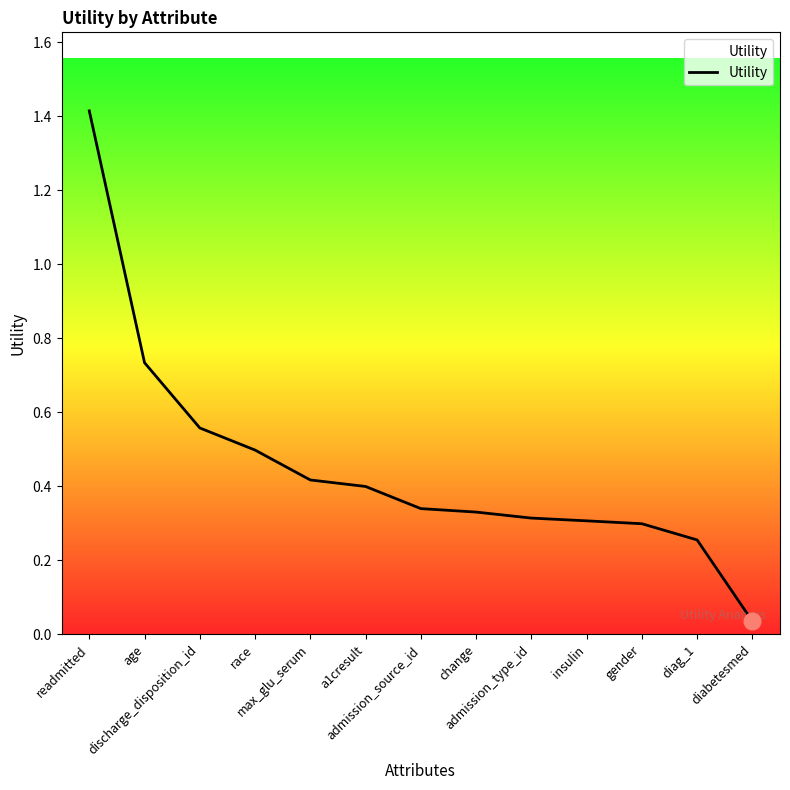

The chart shows a value of 0.8 at discharge_disposition_id. True or false?

False